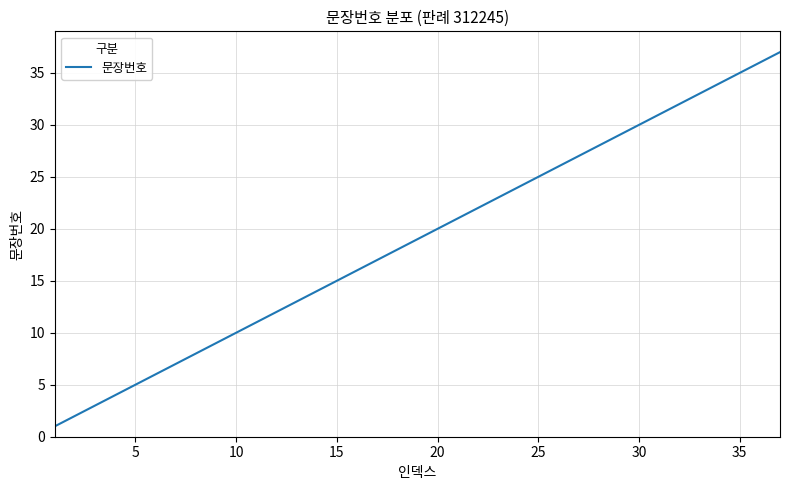

What is the difference between the maximum and minimum values?

36